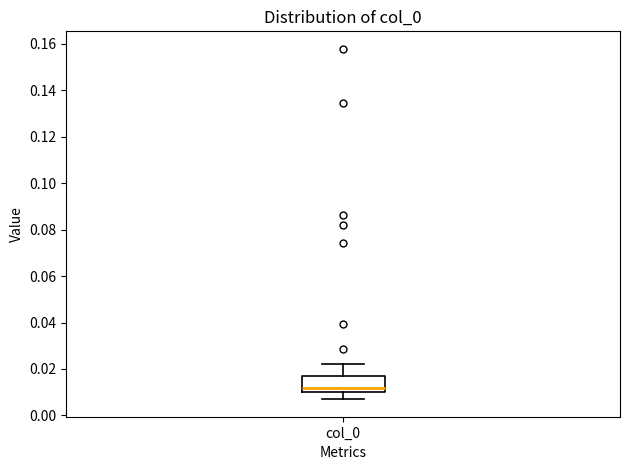

Where does the lower whisker of the box for col_0 end on the y-axis? The values are not printed on the chart, so give them approximately, as read against the axis.

0.006